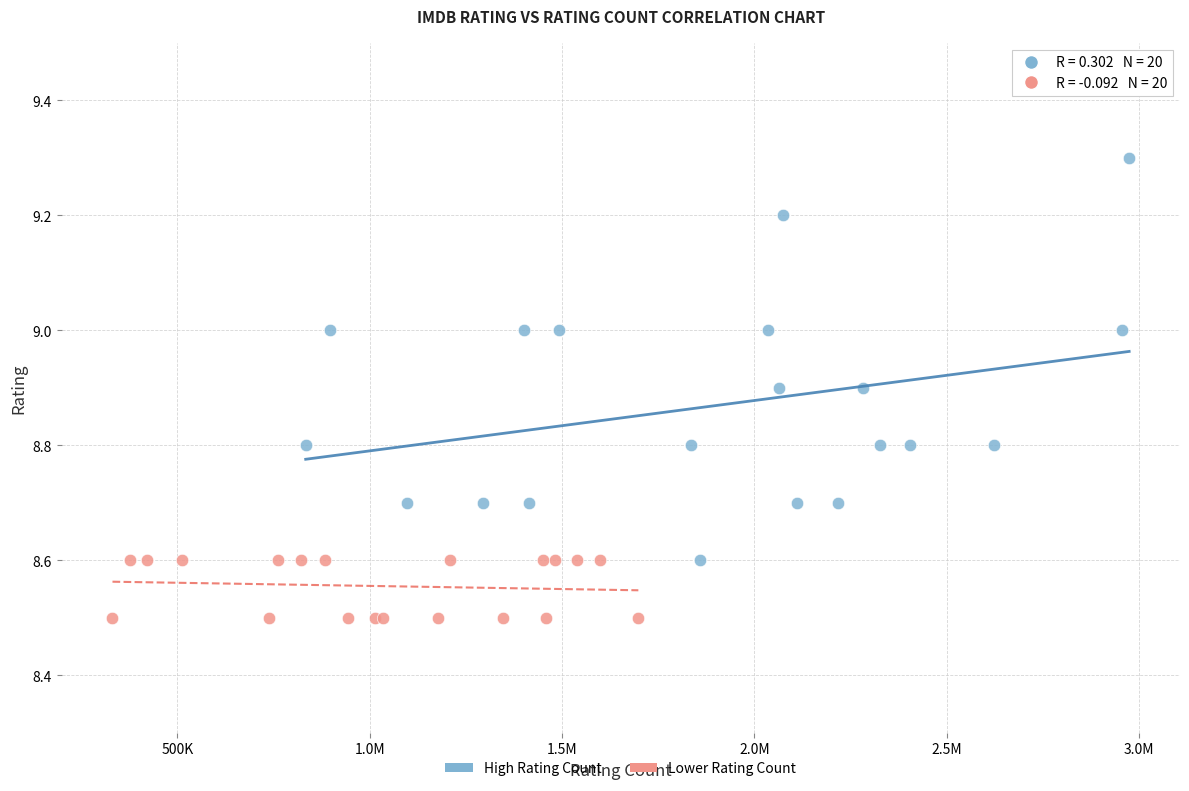

Which series contains the lowest Y value?

Lower Rating Count